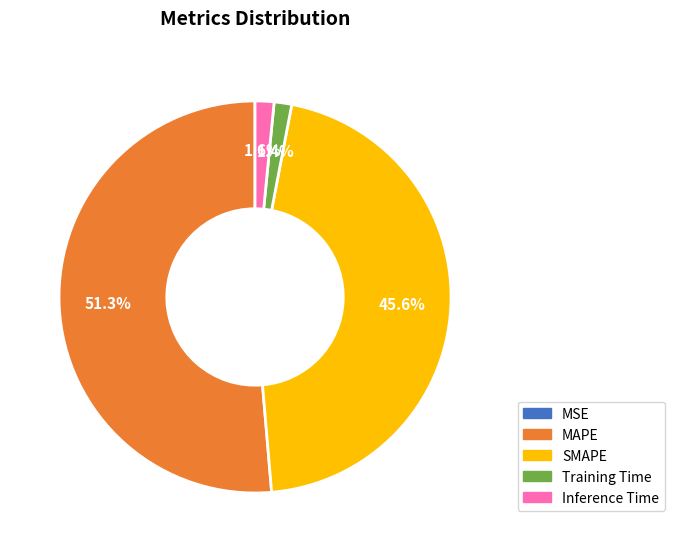

Does any single category account for the majority?

Yes